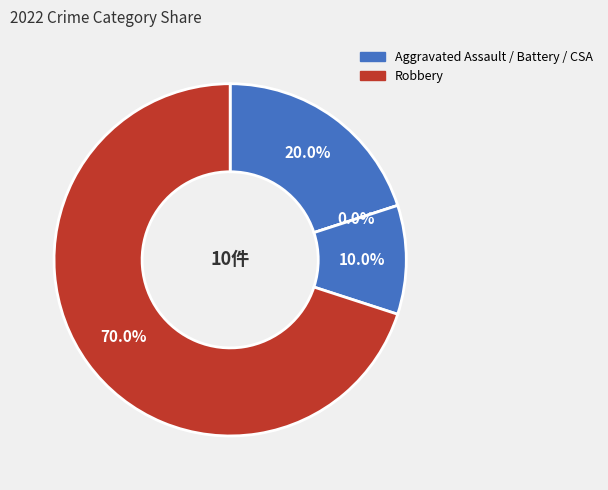

The Criminal Sexual Assault slice represents 12% of the pie. True or false?

False